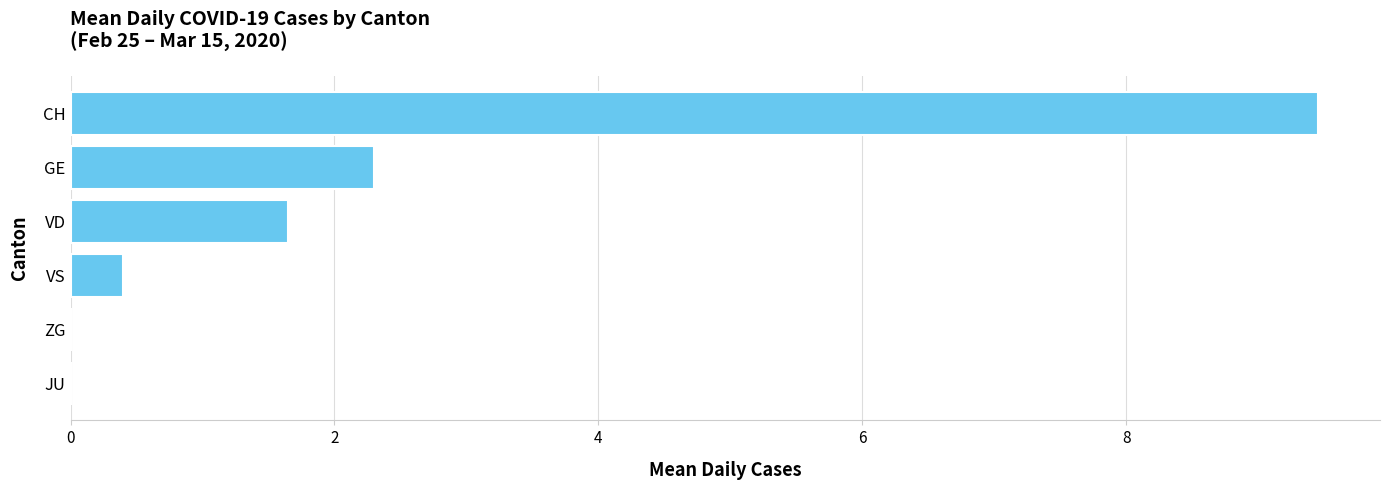

What is the sum of the values at CH and GE?

11.8